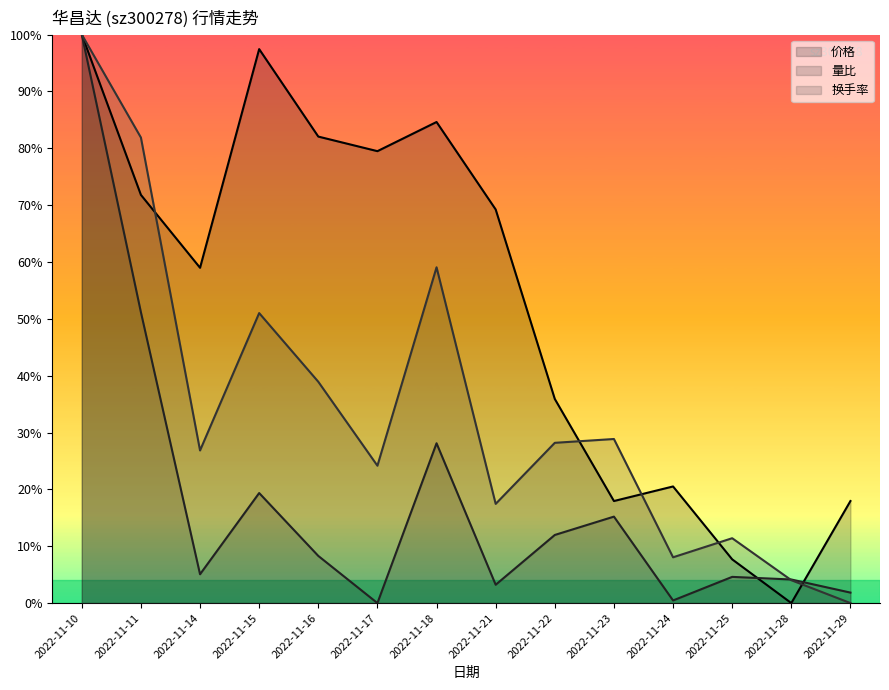

Rank the categories by 价格 value from lowest to highest.

2022-11-28, 2022-11-25, 2022-11-23, 2022-11-29, 2022-11-24, 2022-11-22, 2022-11-14, 2022-11-21, 2022-11-11, 2022-11-17, 2022-11-16, 2022-11-18, 2022-11-15, 2022-11-10